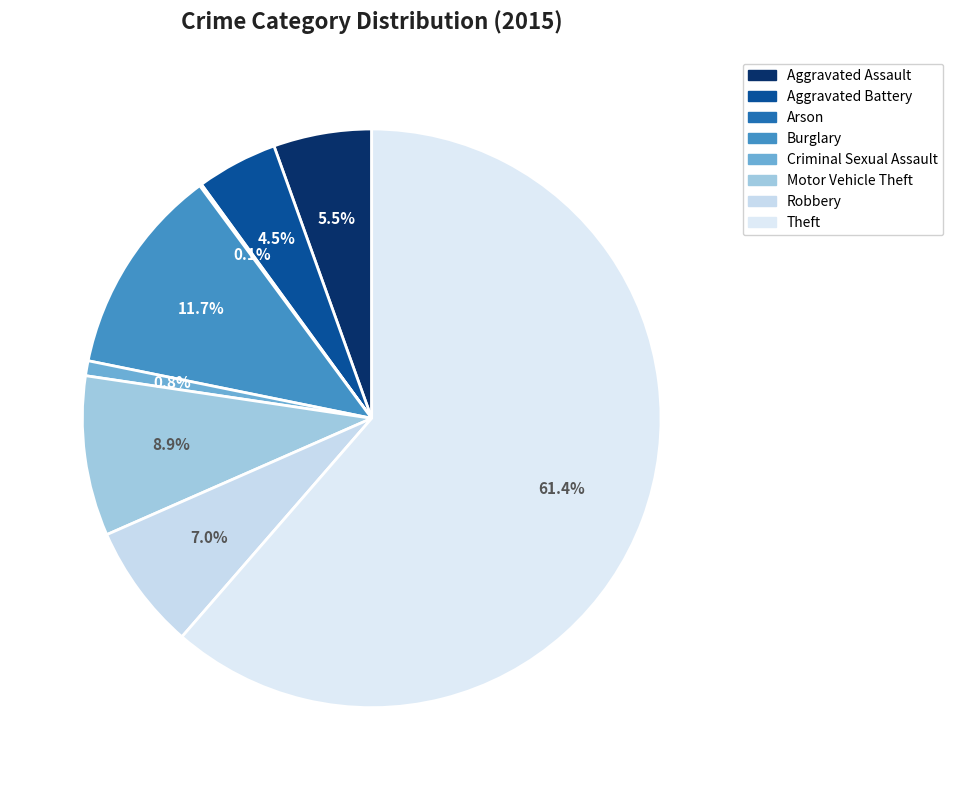

How many slices are in this pie chart?

8